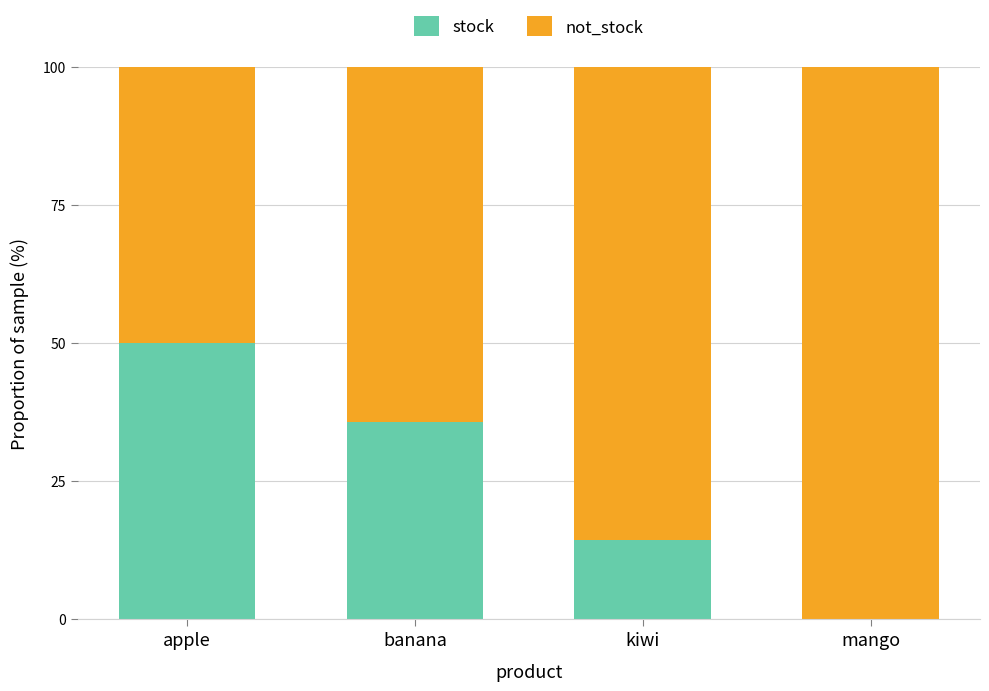

Which category has the highest value in the stock series?

apple